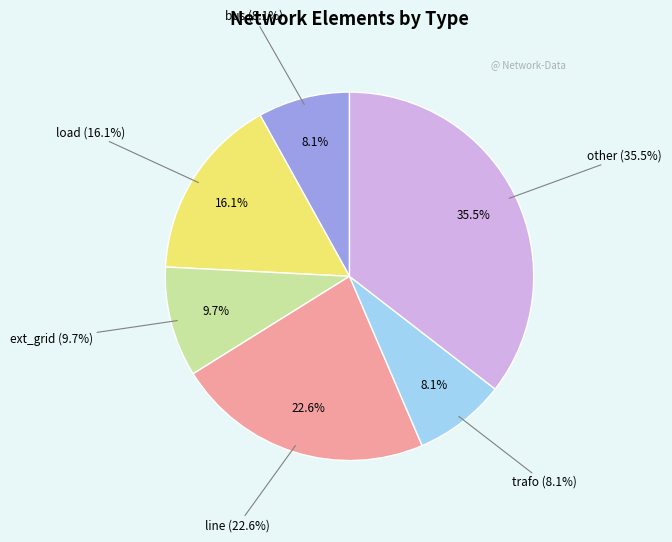

The trafo slice represents 8% of the pie. True or false?

True